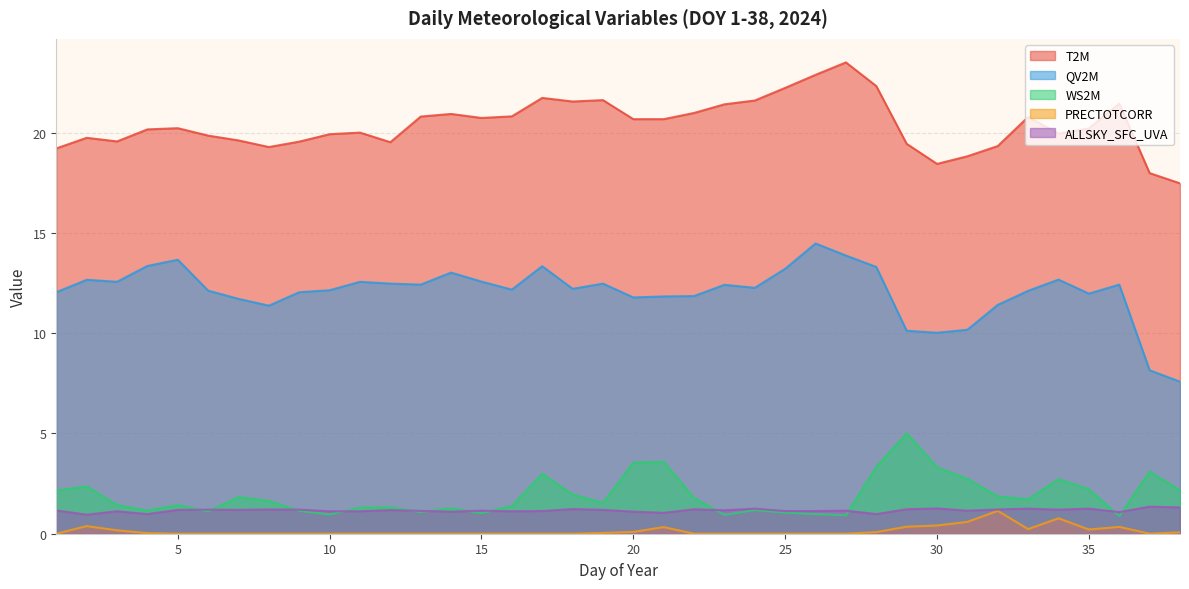

How many interior local valleys does the WS2M series have?

10